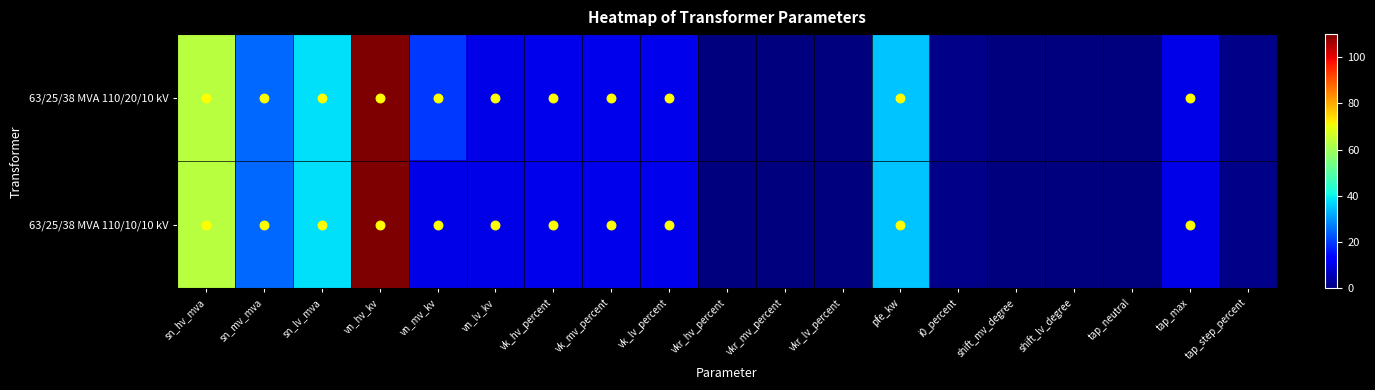

How many data points does each series have?

19